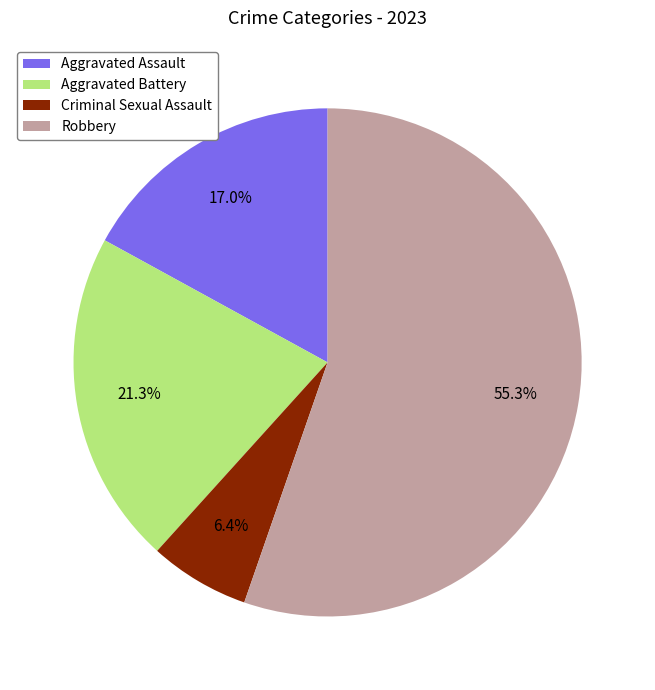

What percentage do Robbery and Criminal Sexual Assault together represent?

61.7%